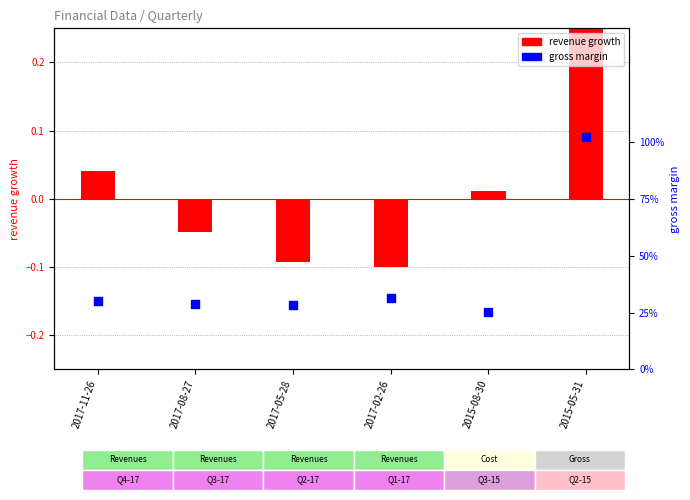

What is the total value across all series at 2017-05-28?

0.2